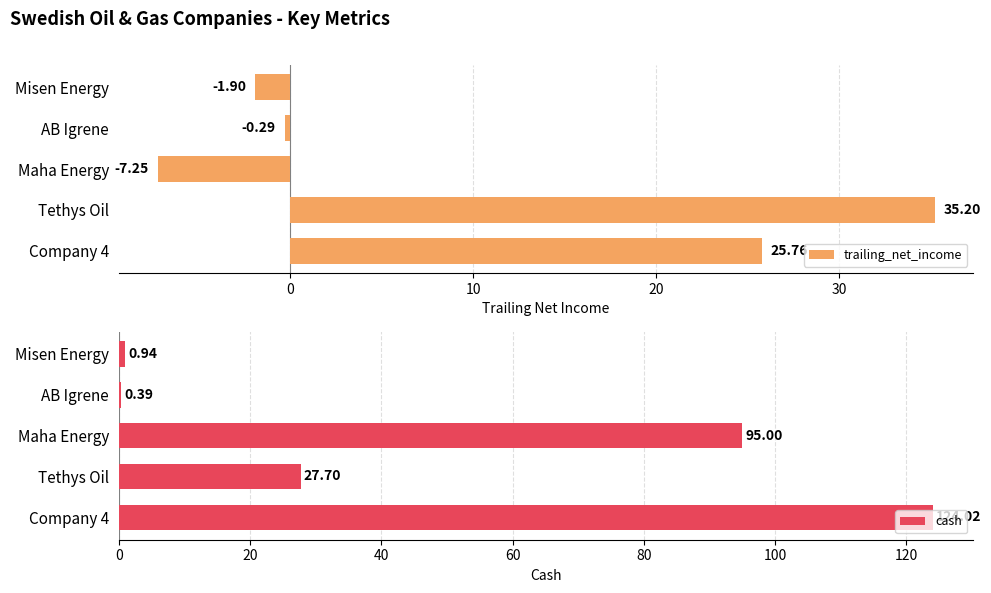

What is the difference between the trailing_net_income values at Company 4 and Maha Energy?

33.0